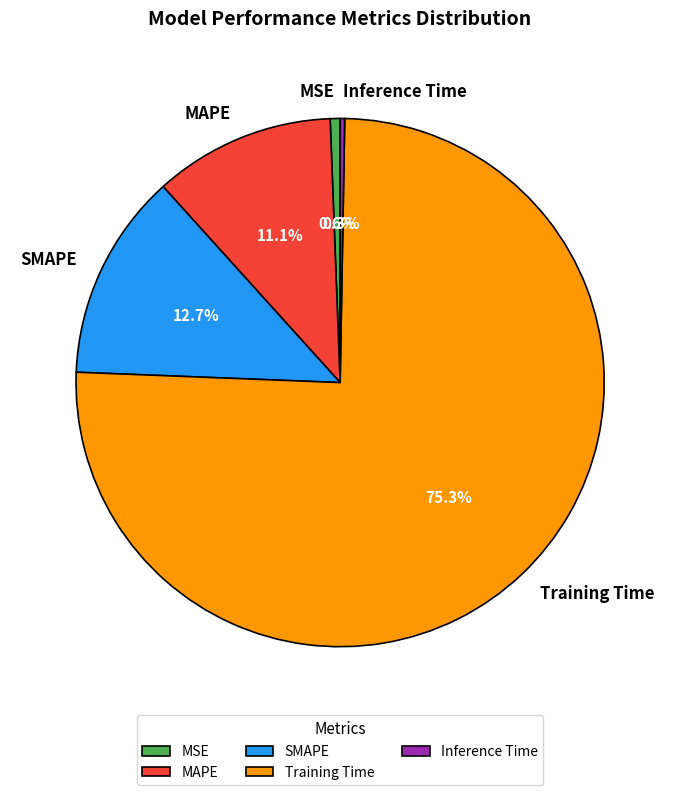

To the nearest percent, what portion does MAPE represent?

11%